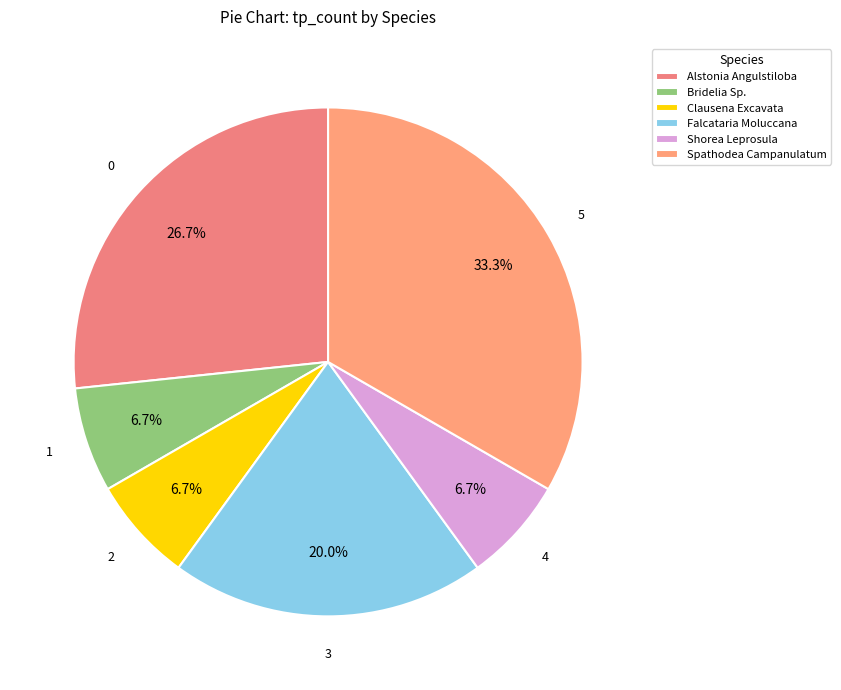

Rank the categories by value from highest to lowest.

Spathodea Campanulatum, Alstonia Angulstiloba, Falcataria Moluccana, Bridelia Sp., Clausena Excavata, Shorea Leprosula